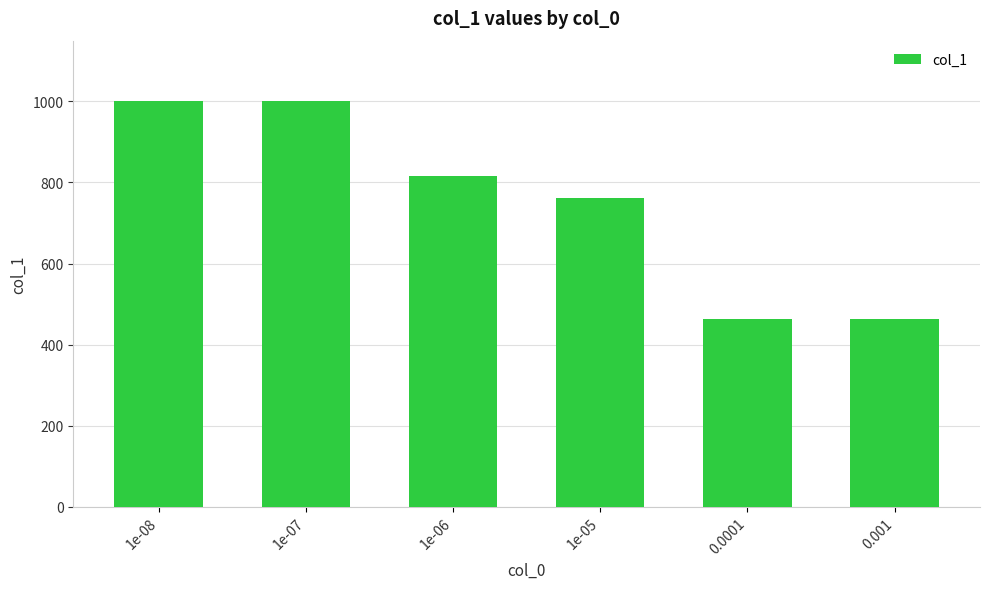

How many values are below 817?

3